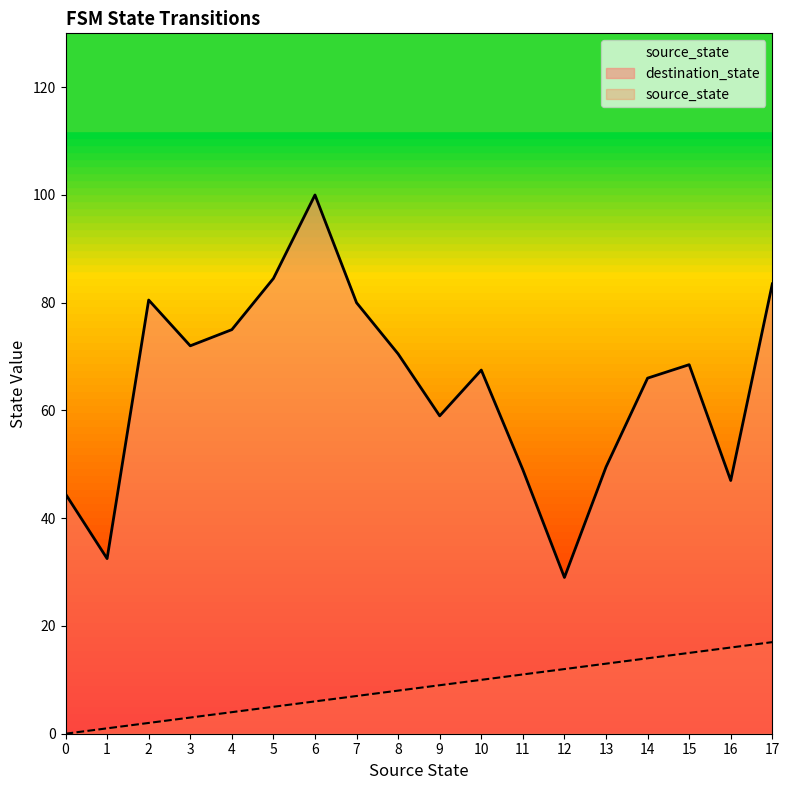

Which series has the widest spread of values?

destination_state